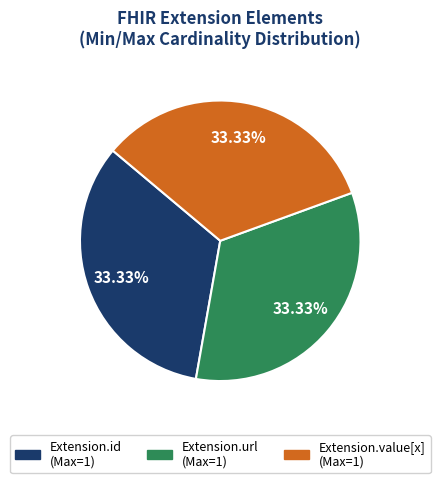

Is there a majority slice in this chart?

No